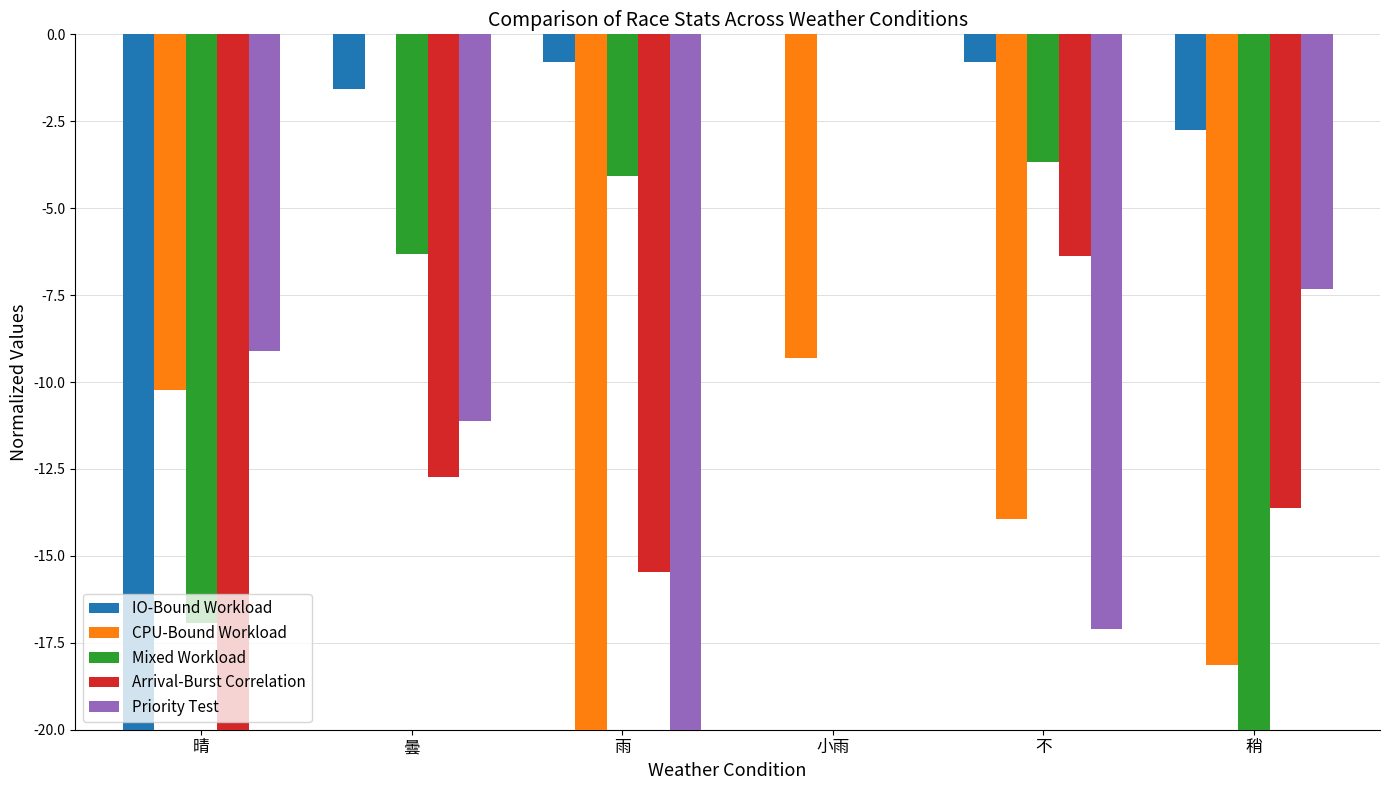

Reading left to right, list all the values displayed in this chart.

IO-Bound Workload: 晴=-20.0	曇=-1.6	雨=-0.8	小雨=0.0	不=-0.8	稍=-2.7
CPU-Bound Workload: 晴=-10.2	曇=0.0	雨=-20.0	小雨=-9.3	不=-14.0	稍=-18.1
Mixed Workload: 晴=-16.9	曇=-6.3	雨=-4.1	小雨=0.0	不=-3.7	稍=-20.0
Arrival-Burst Correlation: 晴=-20.0	曇=-12.7	雨=-15.5	小雨=0.0	不=-6.4	稍=-13.6
Priority Test: 晴=-9.1	曇=-11.1	雨=-20.0	小雨=0.0	不=-17.1	稍=-7.3